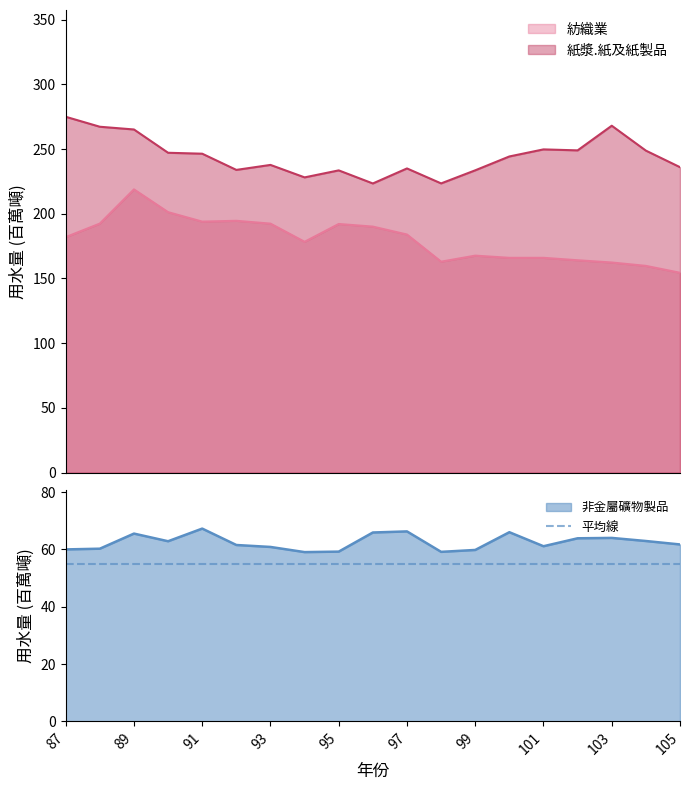

How many interior local peaks does the 非金屬礦物製品 series have?

5